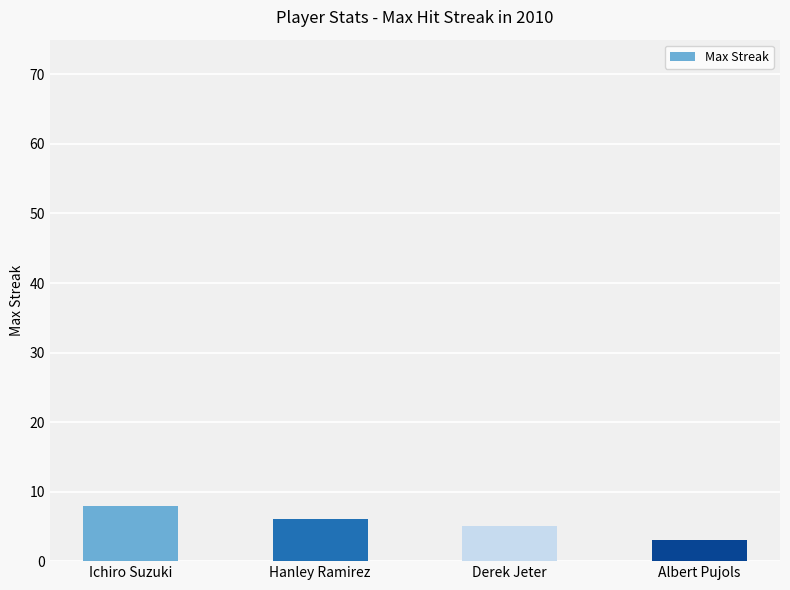

Does the chart contain stacked bars?

No